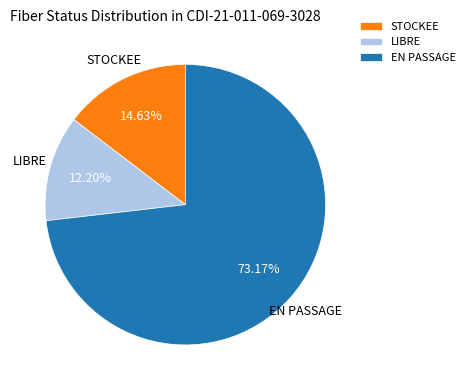

Do EN PASSAGE and STOCKEE together represent more than half of the pie?

Yes